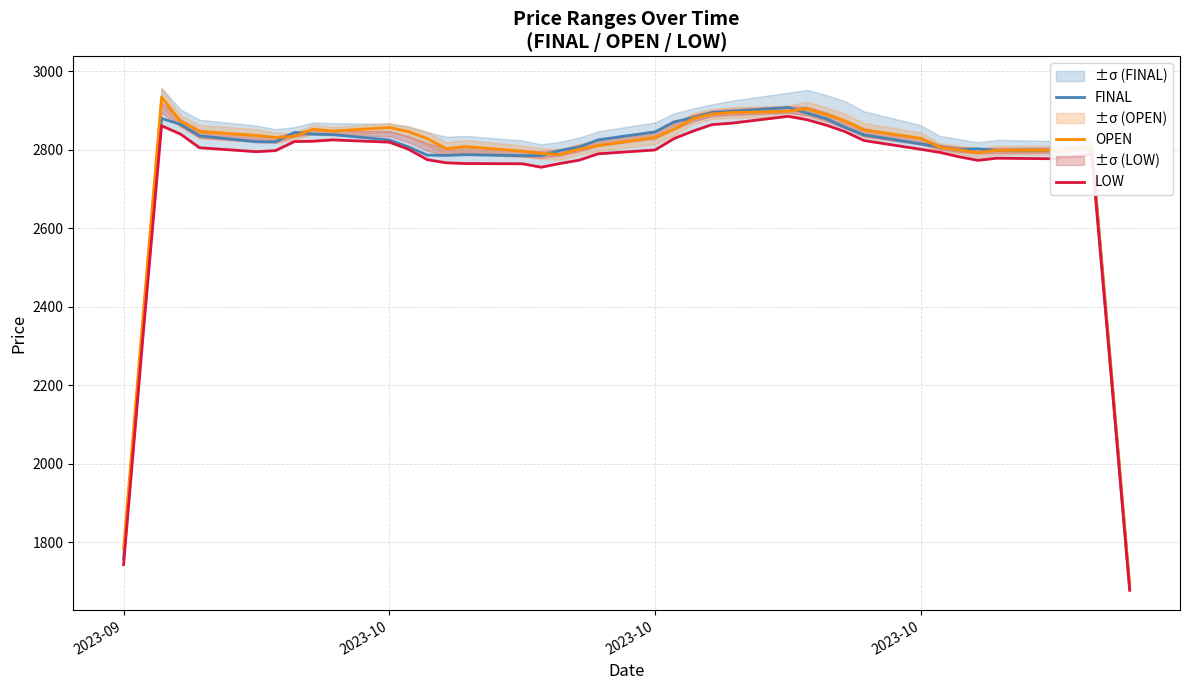

True or false: LOW and OPEN intersect in this chart.

False